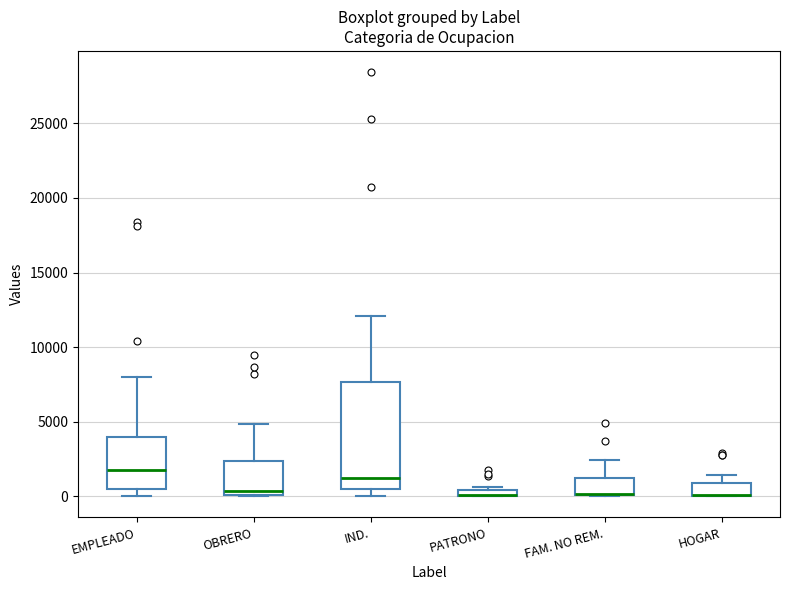

Where is the upper edge of the box for FAM. NO REM. on the y-axis? The values are not printed on the chart, so give them approximately, as read against the axis.

1000